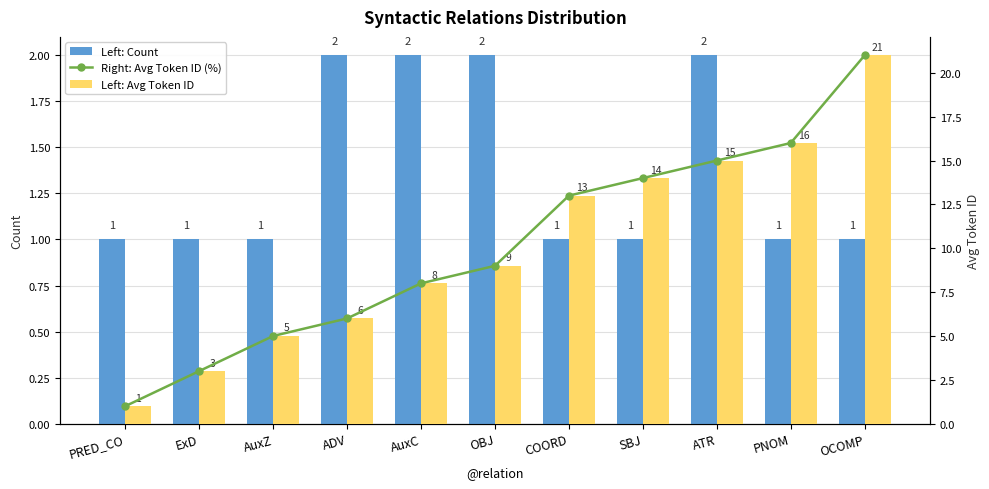

What are all the series names shown in the legend?

Left: Count, Right: Avg Token ID (%), Left: Avg Token ID